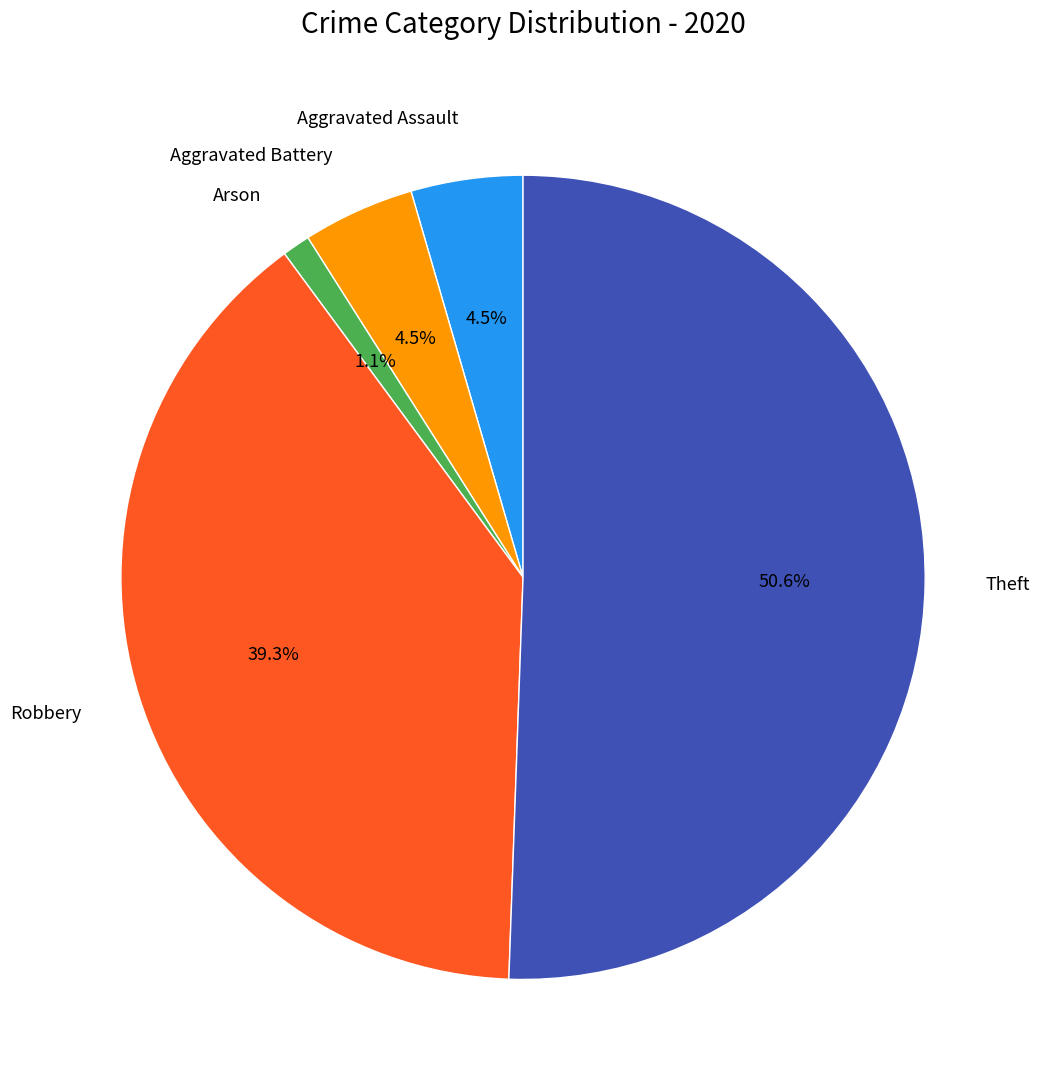

What percentage do Arson and Aggravated Battery together represent?

5.6%